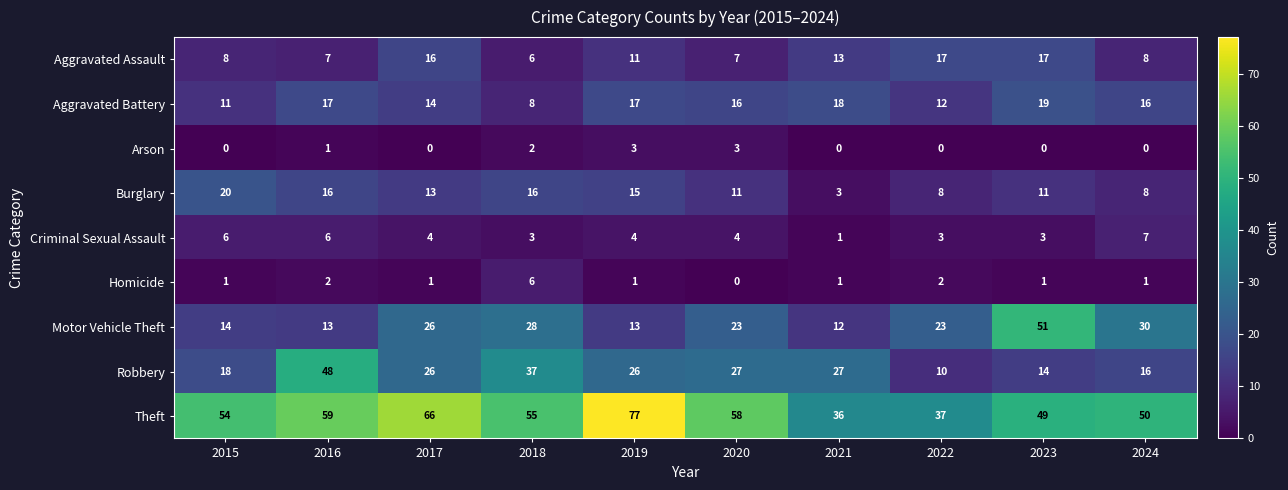

The Burglary series shows 36 at 2015. True or false?

False